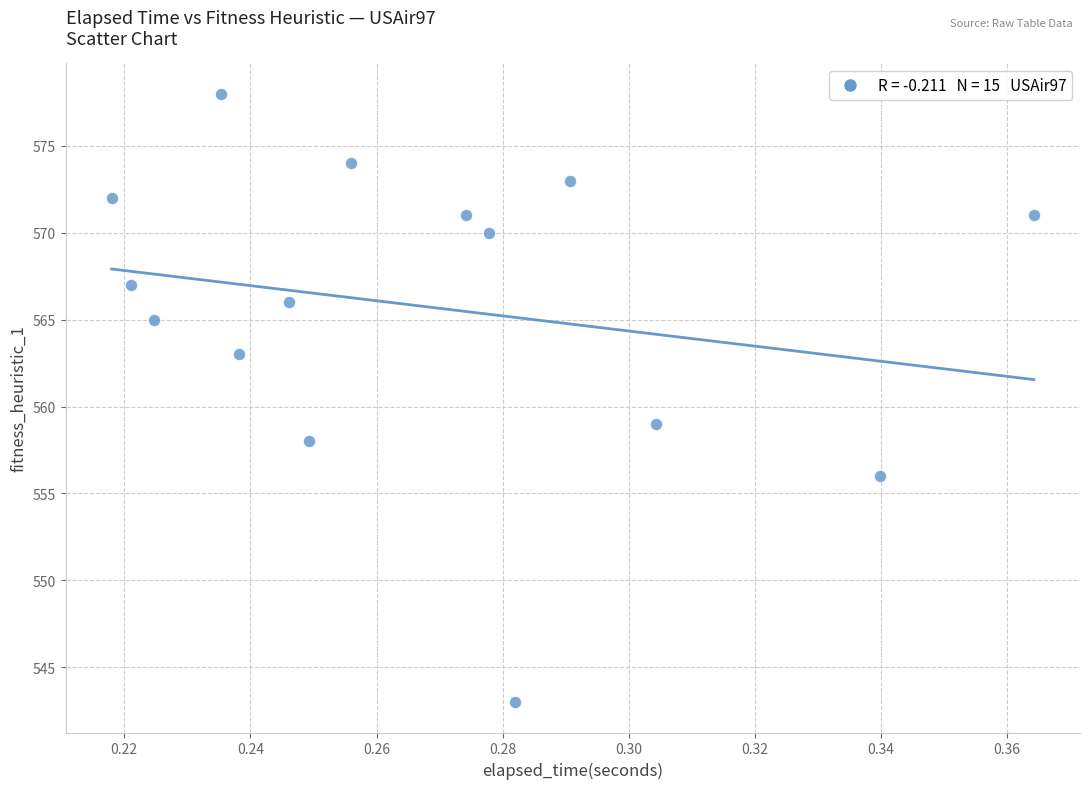

What is the range of Y values (max minus min)?

35